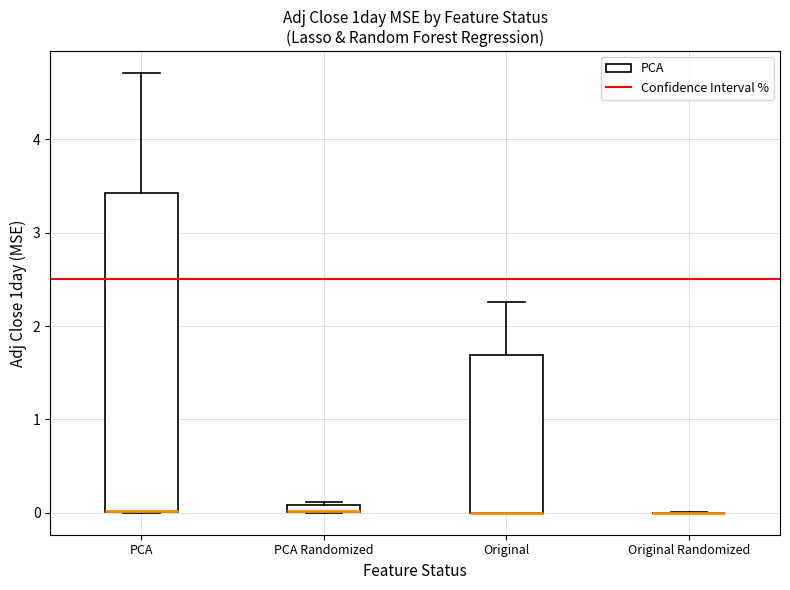

Which box is the tallest, from its lower edge to its upper edge?

PCA